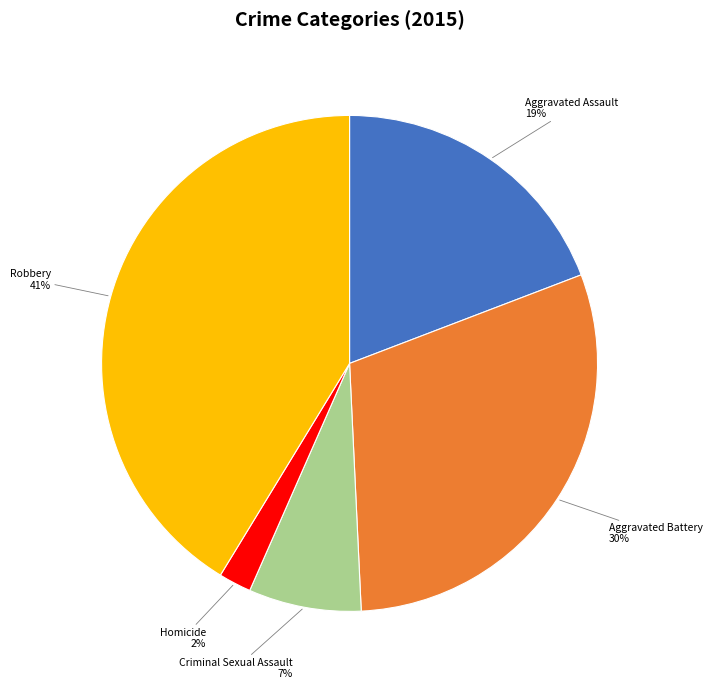

Does Homicide represent more than half of the total?

No